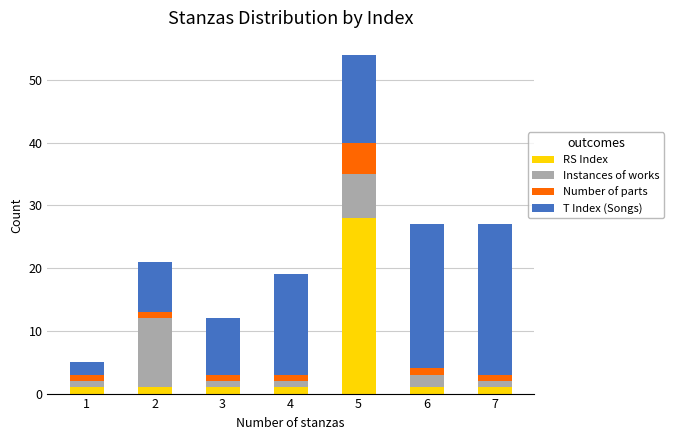

What is the maximum value for RS Index?

28